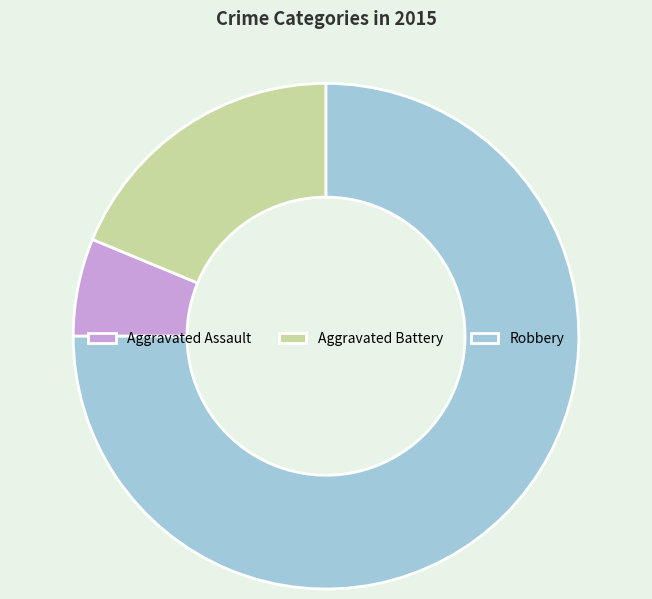

True or false: Robbery accounts for 86% of the total.

False